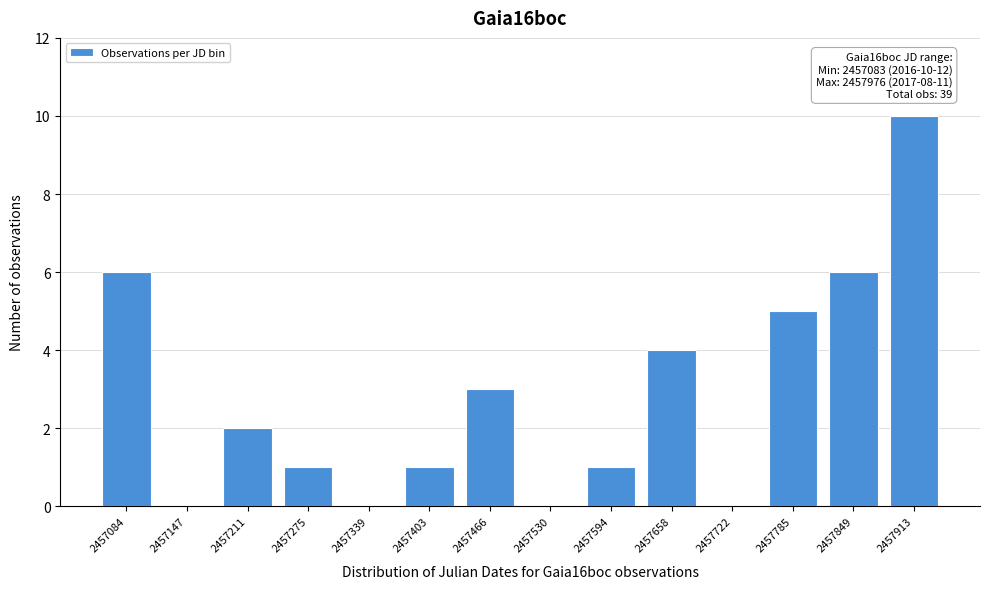

Reading right to left, what are all the values shown in this chart?

2457913=10	2457849=6	2457785=5	2457722=0	2457658=4	2457594=1	2457530=0	2457466=3	2457403=1	2457339=0	2457275=1	2457211=2	2457147=0	2457084=6